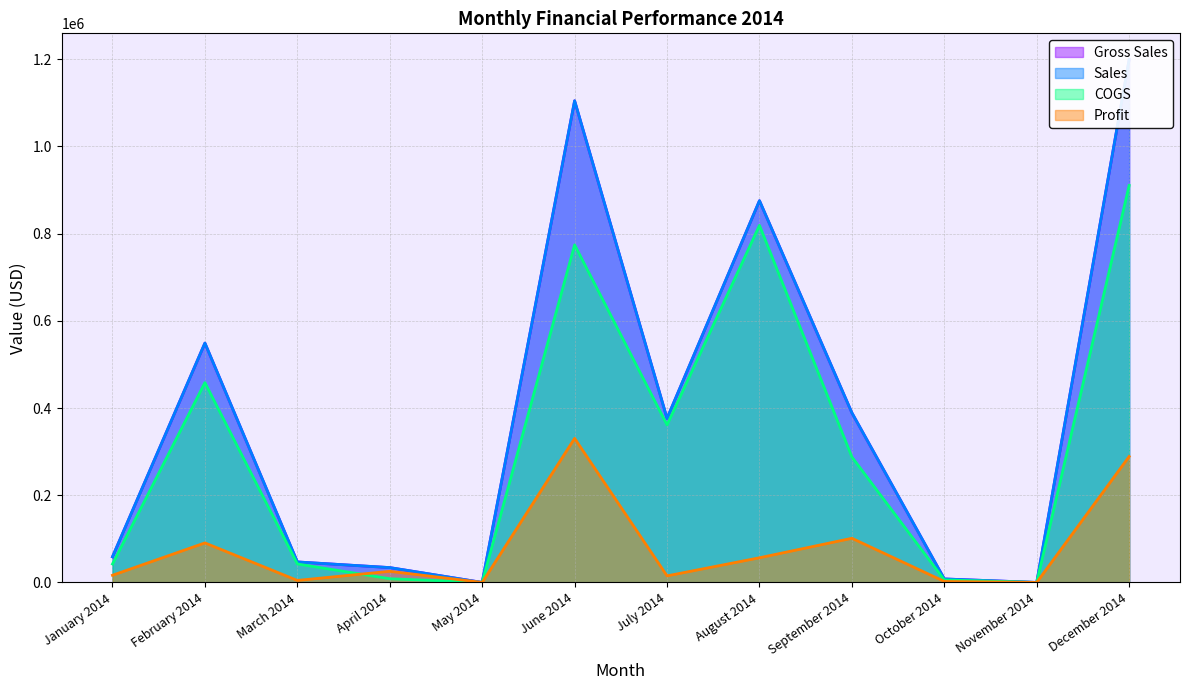

How many interior local valleys does the Sales series have?

3